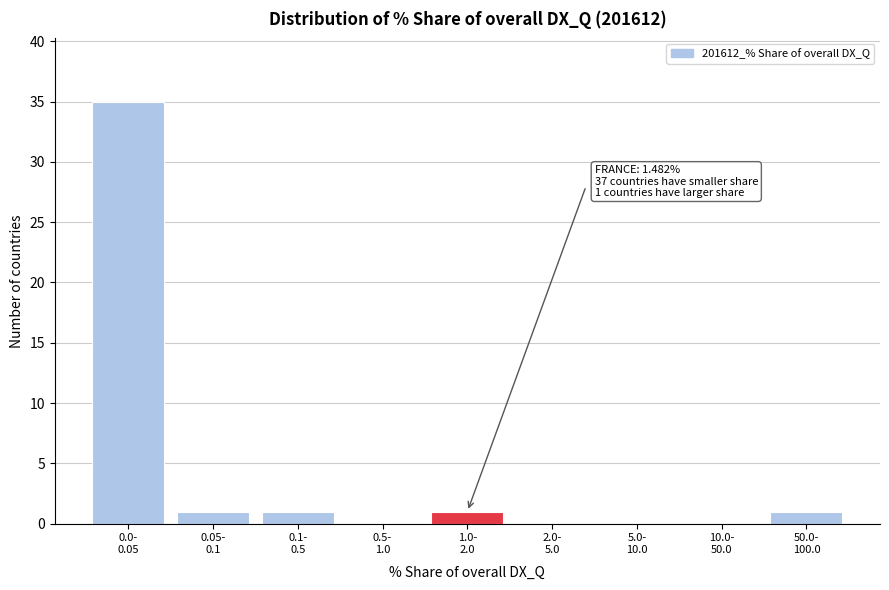

What is the sum of all values?

39